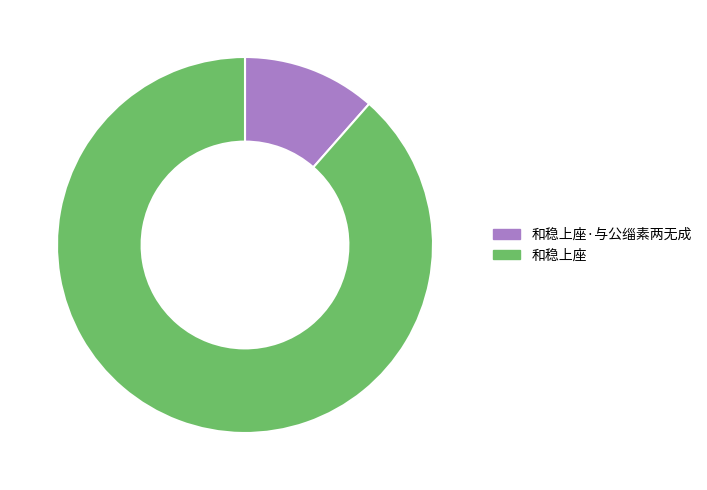

Is there a majority slice in this chart?

Yes